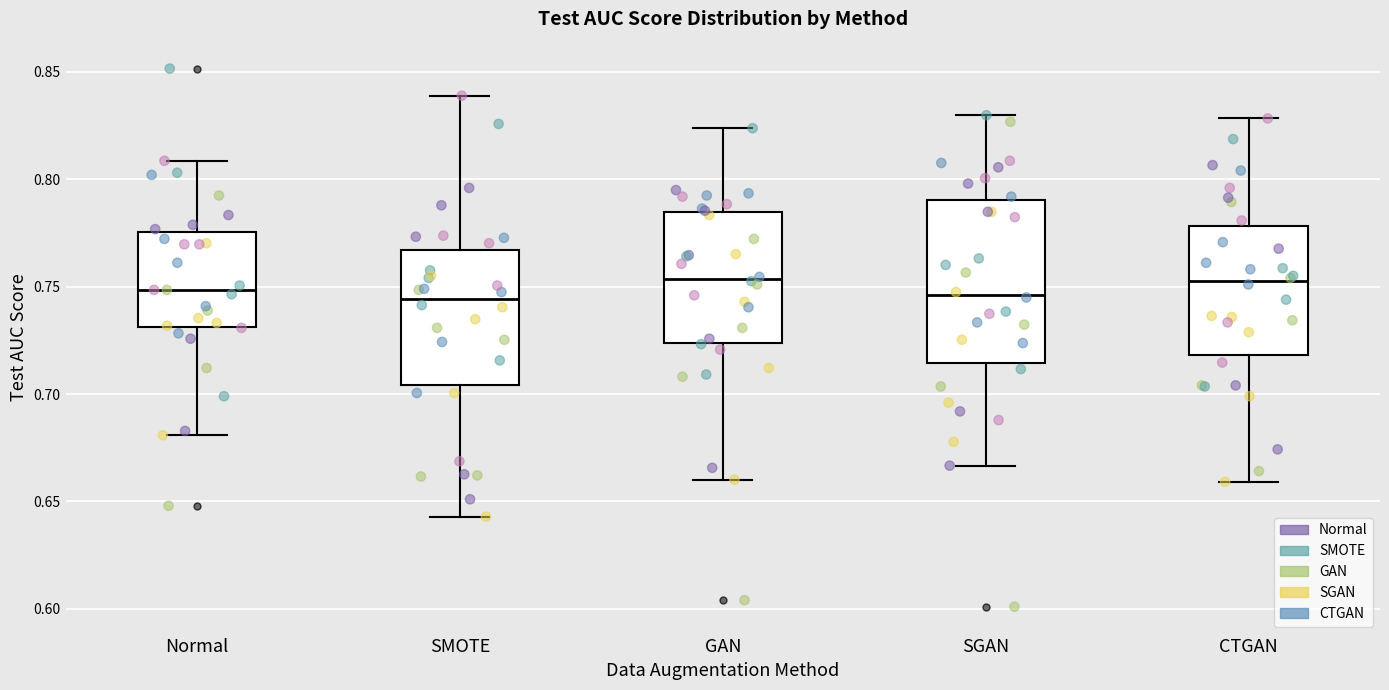

Reading left to right, transcribe this box plot: for each box, give where its median line is, the range the box spans, and where its two whiskers end, as read against the y-axis. The values are not printed on the chart, so give them approximately, as read against the axis.

Normal: median 0.750, box 0.730 to 0.775, whiskers 0.680 to 0.810
SMOTE: median 0.745, box 0.705 to 0.765, whiskers 0.645 to 0.840
GAN: median 0.755, box 0.725 to 0.785, whiskers 0.660 to 0.825
SGAN: median 0.745, box 0.715 to 0.790, whiskers 0.665 to 0.830
CTGAN: median 0.755, box 0.720 to 0.780, whiskers 0.660 to 0.830